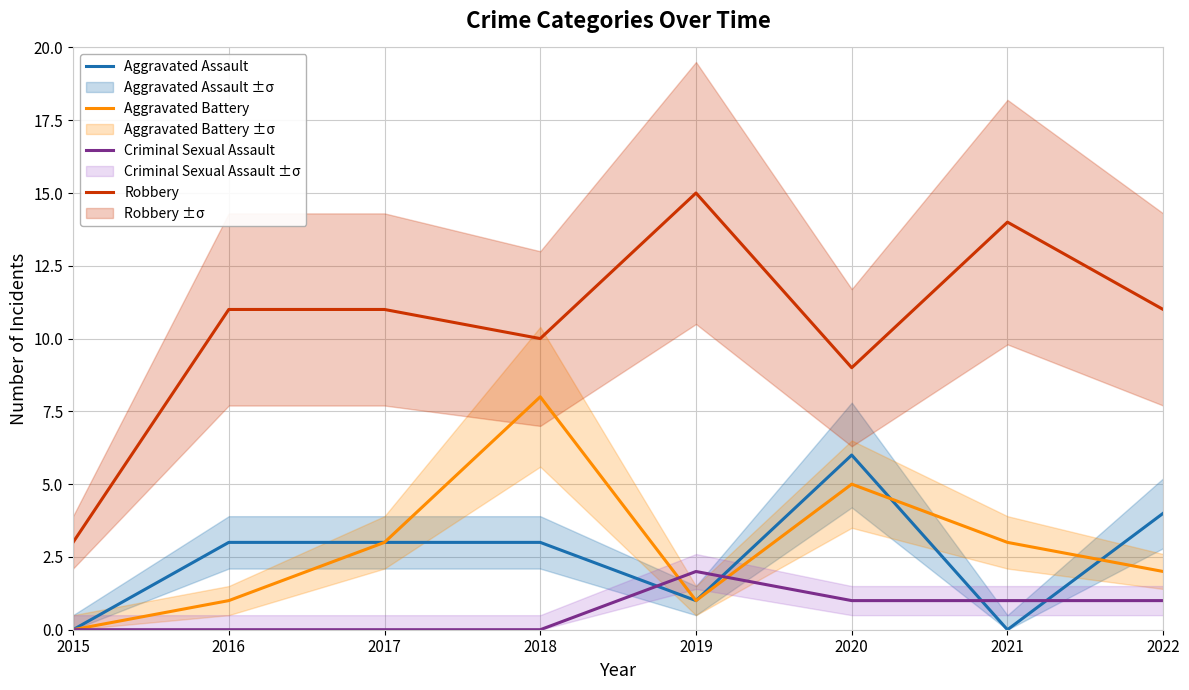

Reading left to right, what are all the values shown in this chart?

Aggravated Assault: 0	3	3	3	1	6	0	4
Aggravated Battery: 0	1	3	8	1	5	3	2
Criminal Sexual Assault: 0	0	0	0	2	1	1	1
Robbery: 3	11	11	10	15	9	14	11